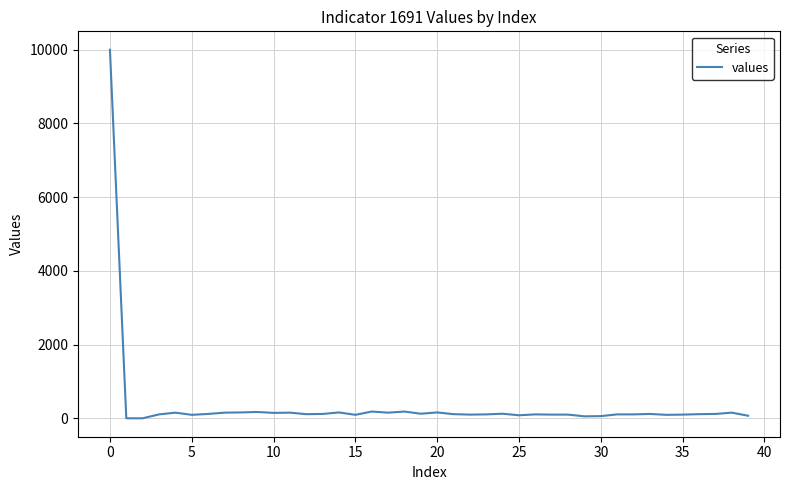

How many lines are shown in the chart?

1